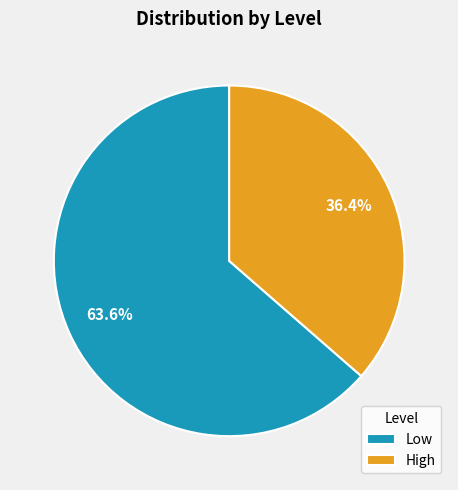

Is it true that Low is 64% of the pie?

True